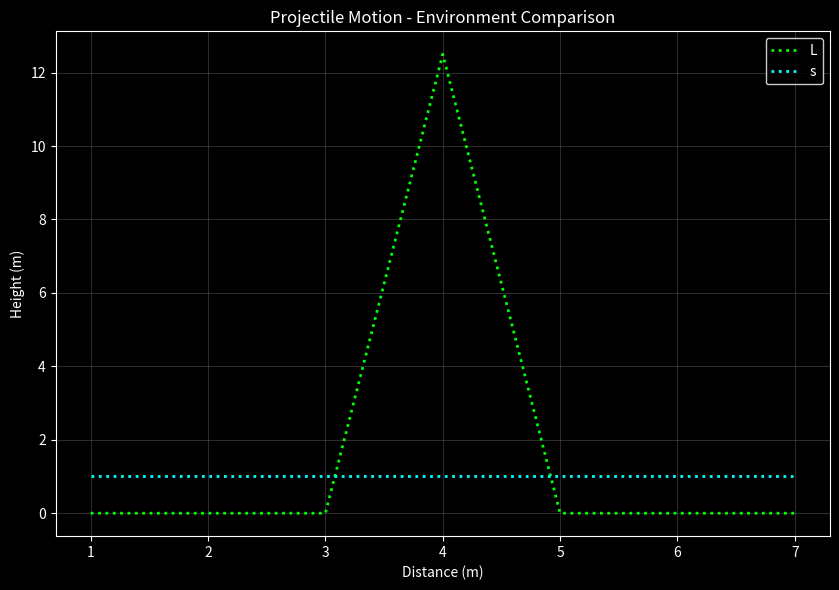

The value of L at 7 is 0.0. True or false?

True